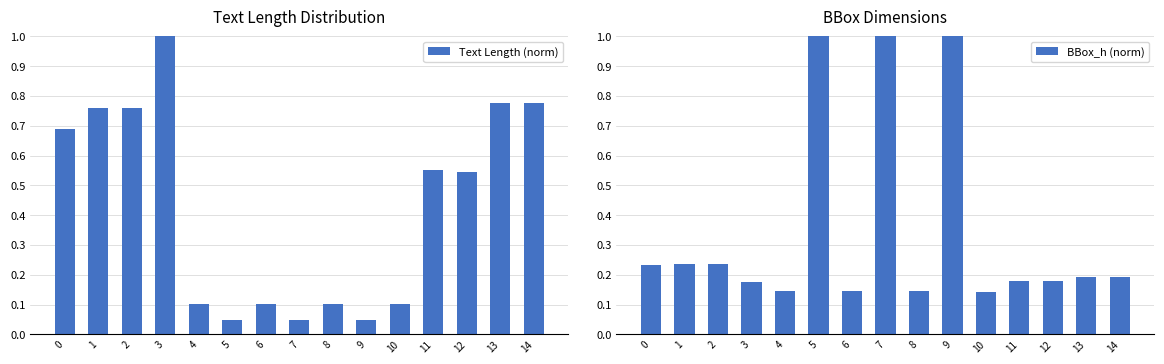

What is the difference between the maximum and minimum values in the BBox_h (norm) series?

0.9